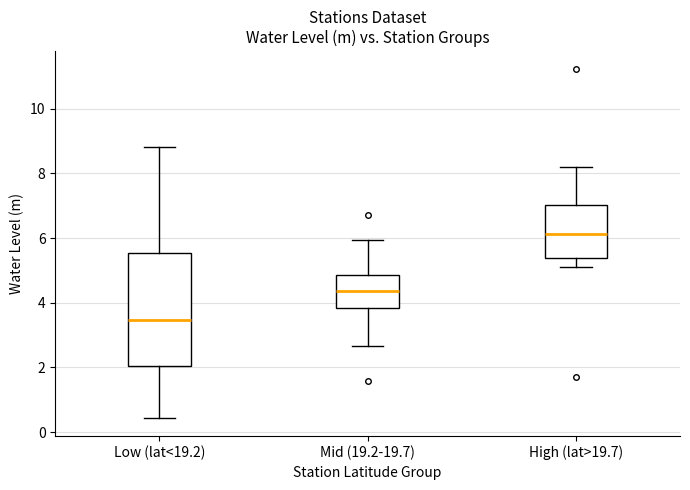

Reading left to right, transcribe this box plot: for each box, give where its median line is, the range the box spans, and where its two whiskers end, as read against the y-axis. The values are not printed on the chart, so give them approximately, as read against the axis.

Low (lat<19.2): median 3.4, box 2.0 to 5.6, whiskers 0.4 to 8.8
Mid (19.2-19.7): median 4.4, box 3.8 to 4.8, whiskers 2.6 to 6.0
High (lat>19.7): median 6.2, box 5.4 to 7.0, whiskers 5.2 to 8.2